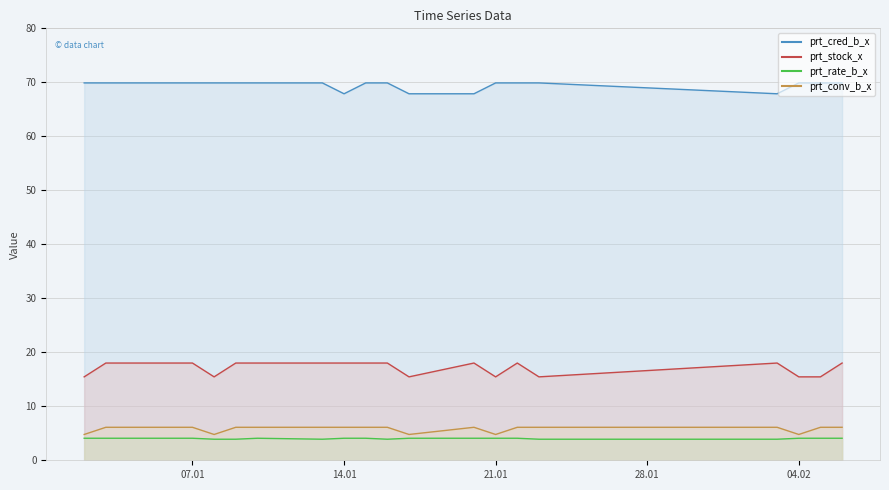

How many lines are shown in the chart?

4